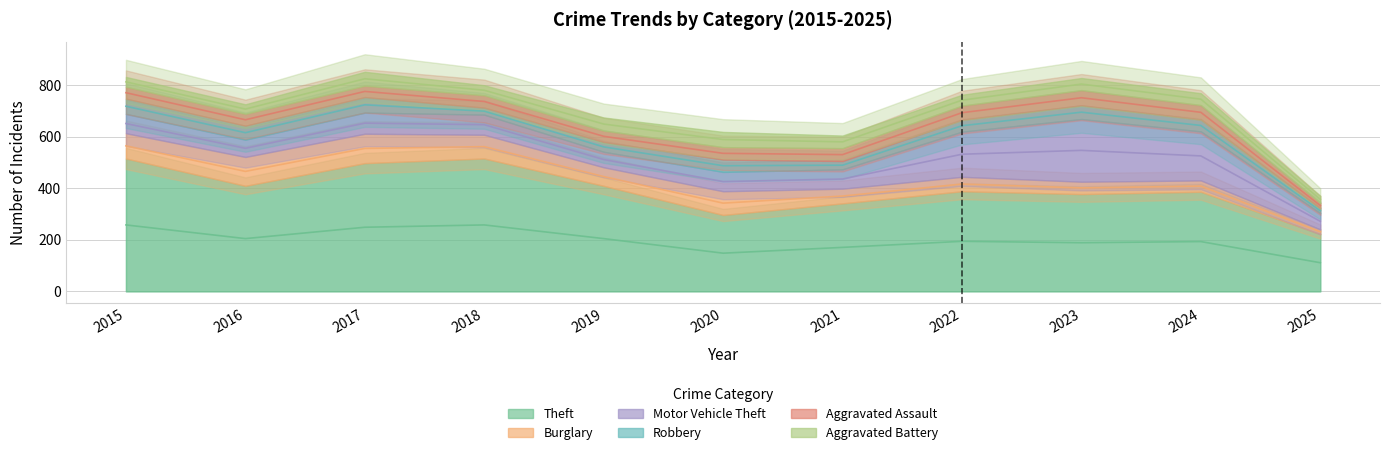

True or false: Robbery has more than 1 points higher than both neighbors.

True